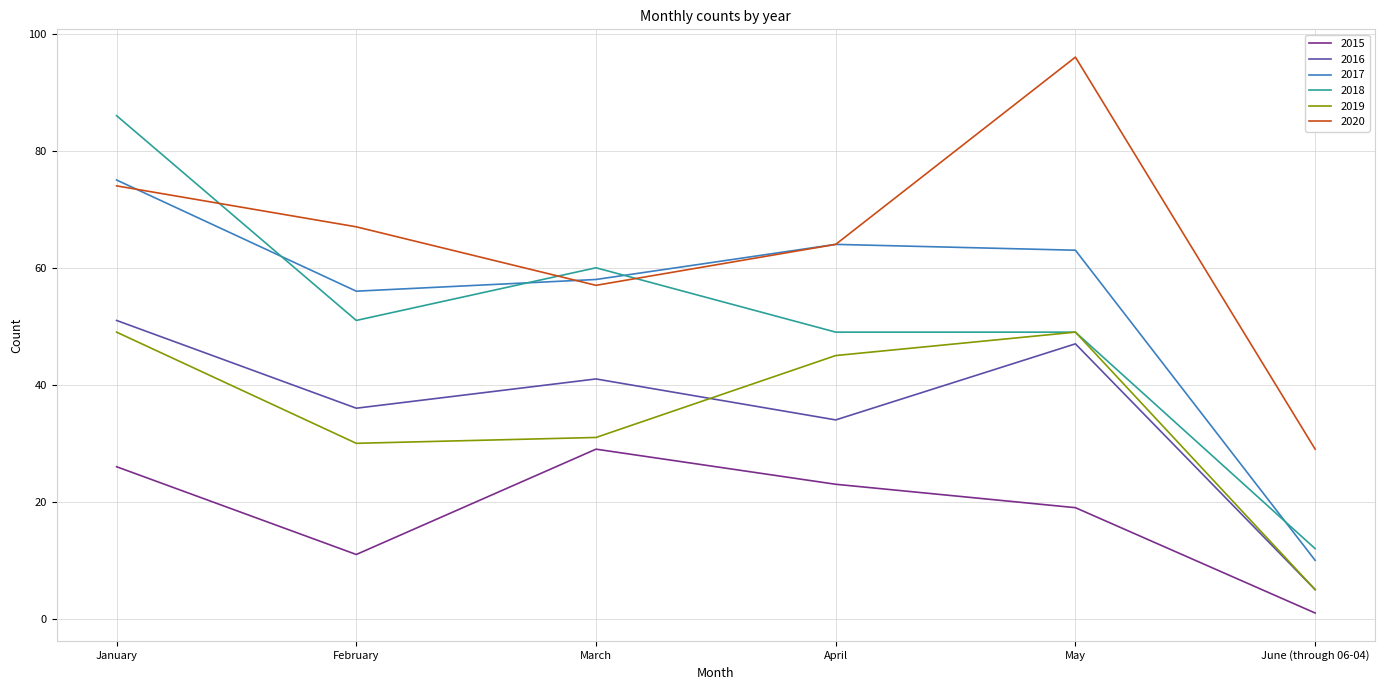

What is the total value across all series at February?

251